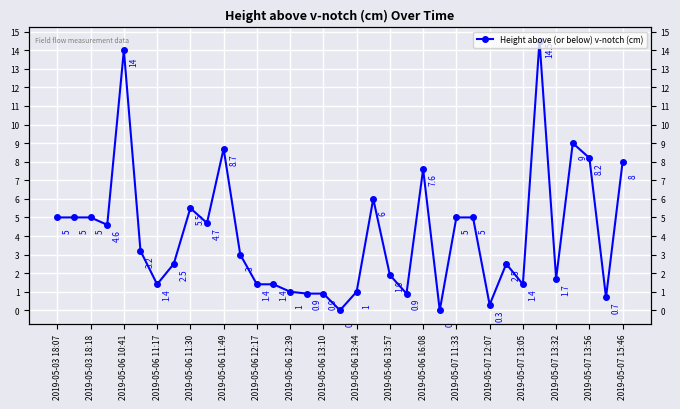

What is the average value?

4.1